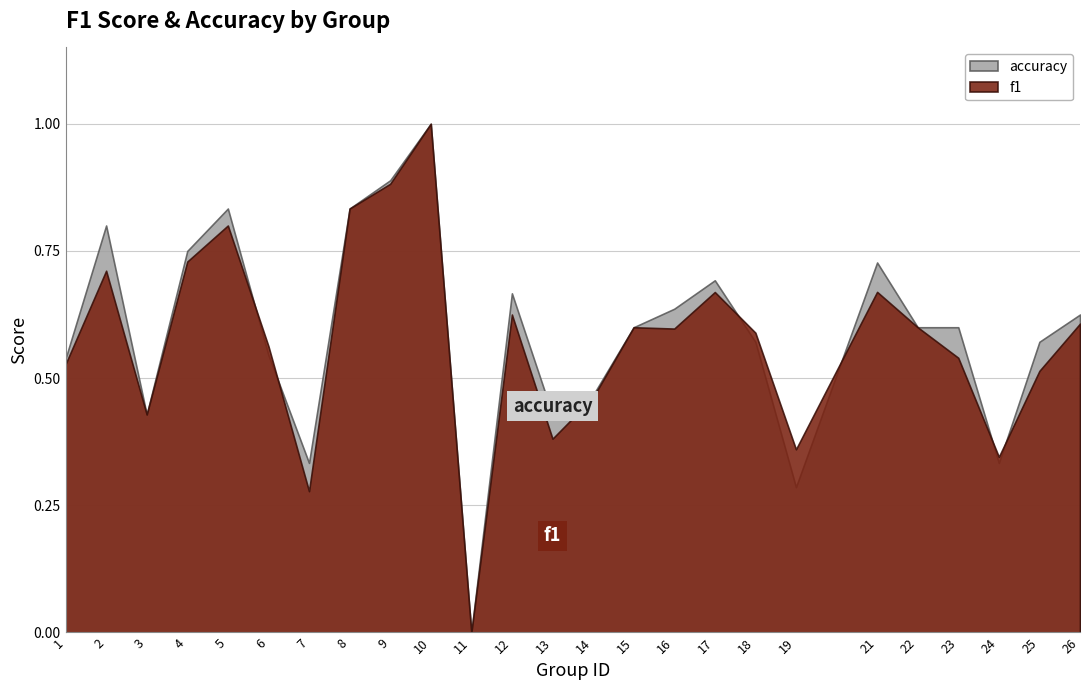

Which series has the widest spread of values?

f1